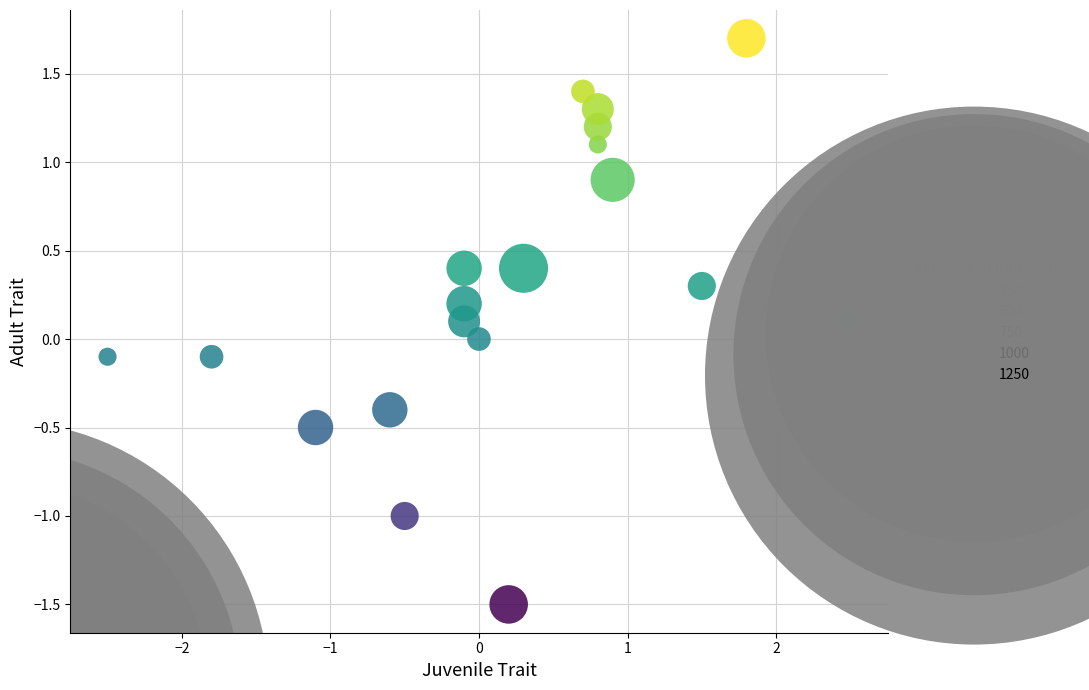

What is the range of X values (max minus min)?

5.0